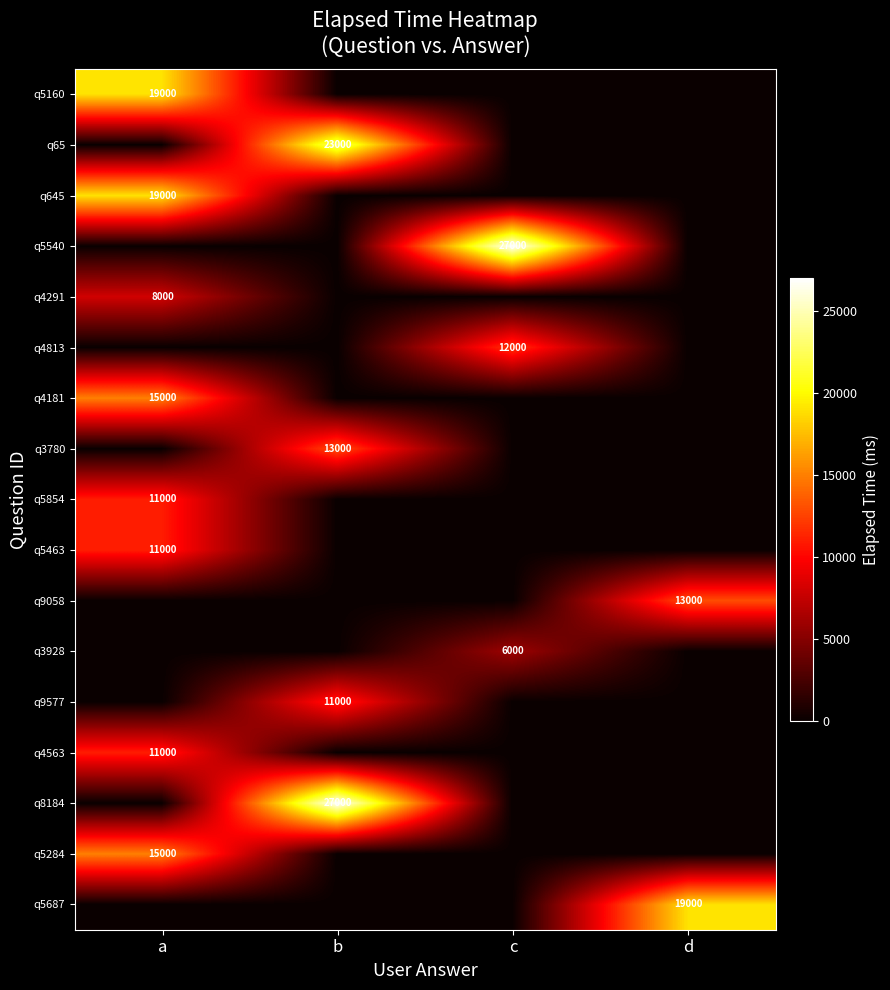

The value of q4291 at a is 8000. True or false?

True